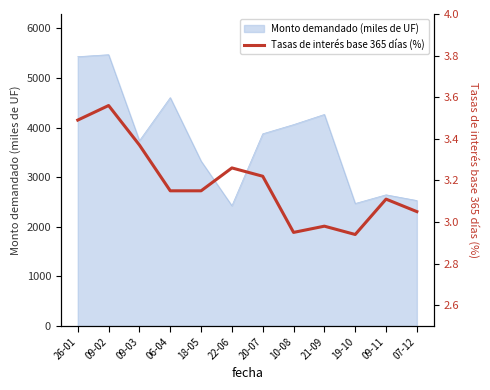

At which label does the data first exceed 3?

26-01